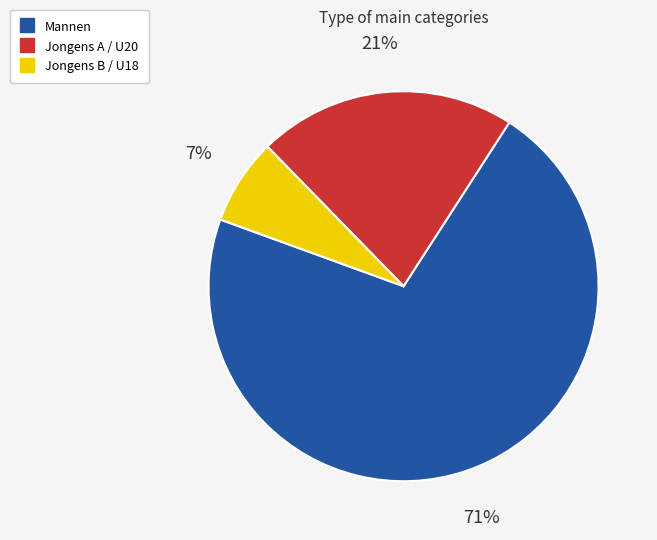

Is the sum of Jongens B / U18 and Jongens A / U20 greater than half?

No